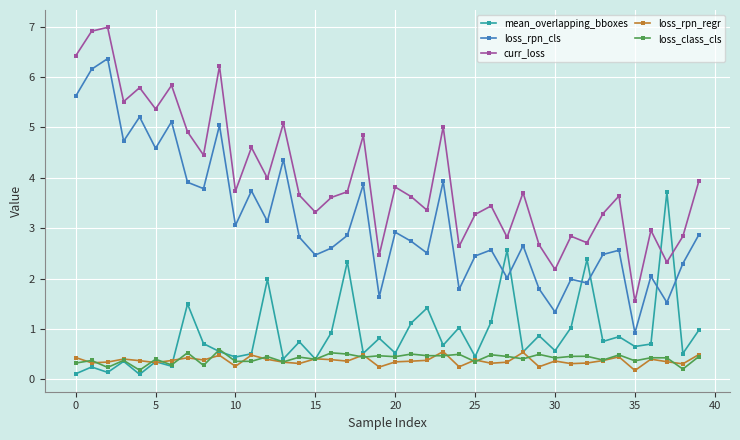

What is the value of the loss_rpn_cls point at the 28th from the left?

2.0